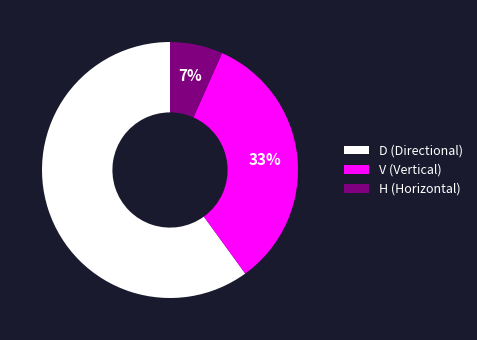

To the nearest percent, what portion does V represent?

33%